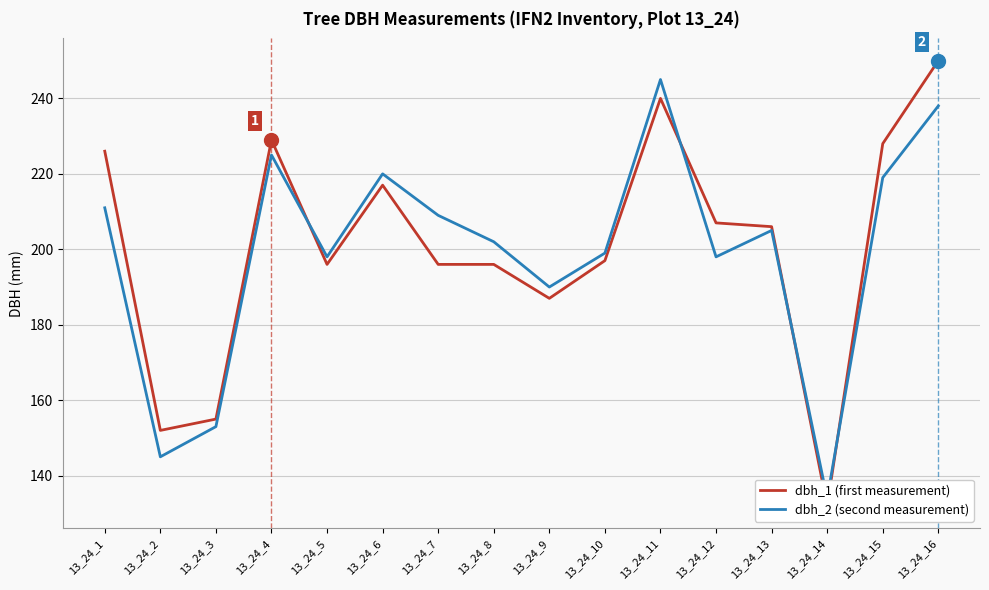

What is the total value across all series at 13_24_11?

485